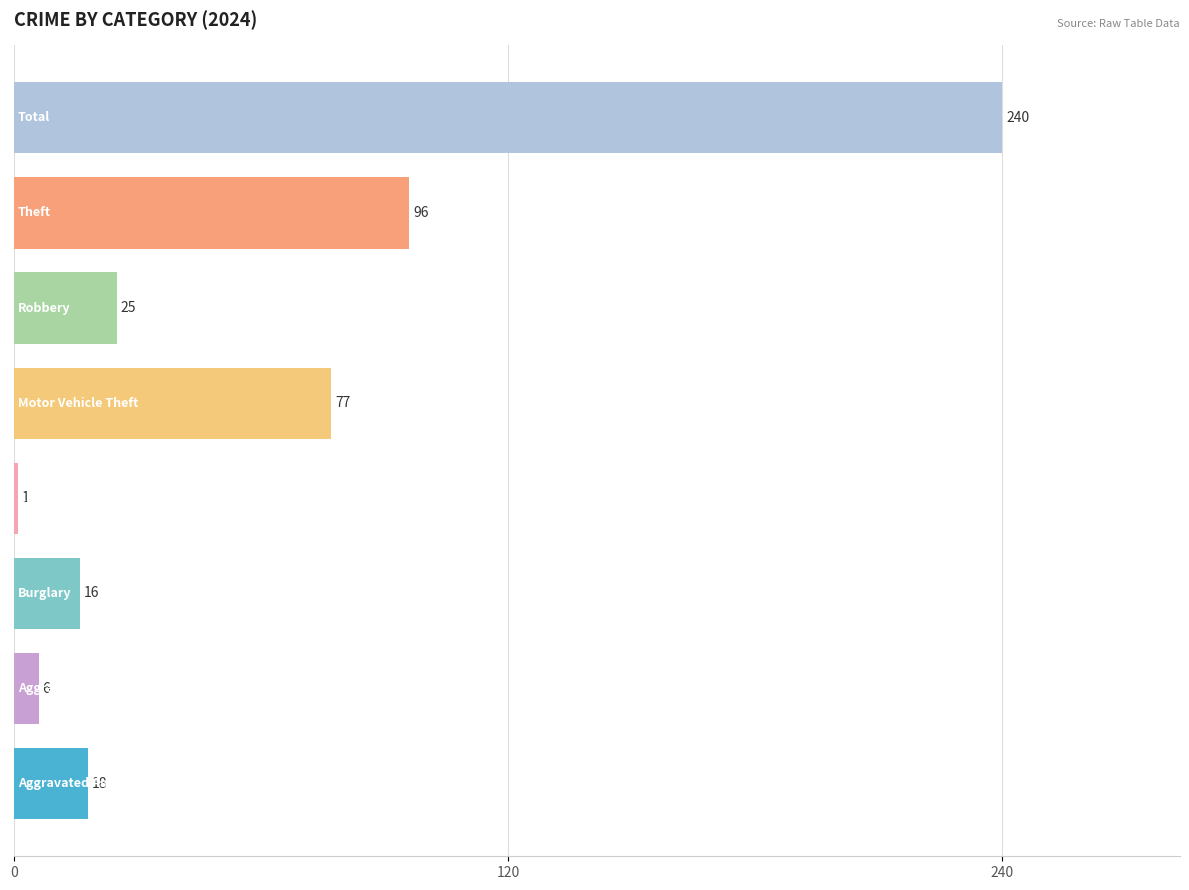

What is the maximum value shown in the chart?

240